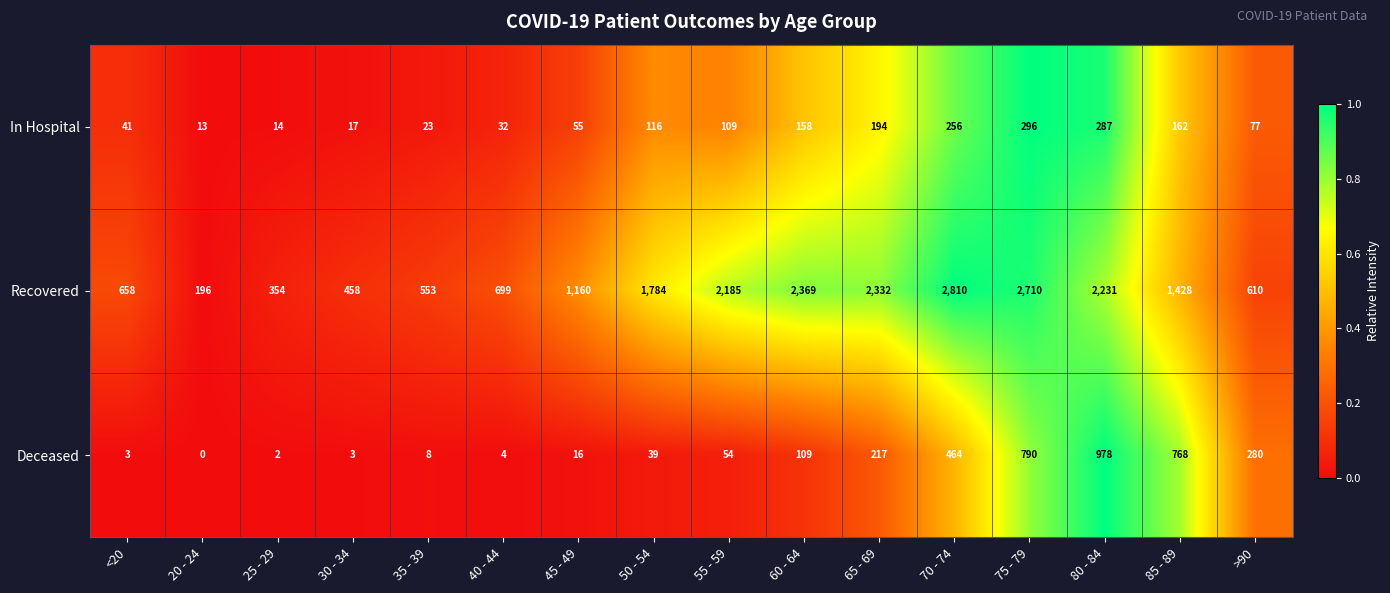

The In Hospital series shows 19 at 20 - 24. True or false?

False